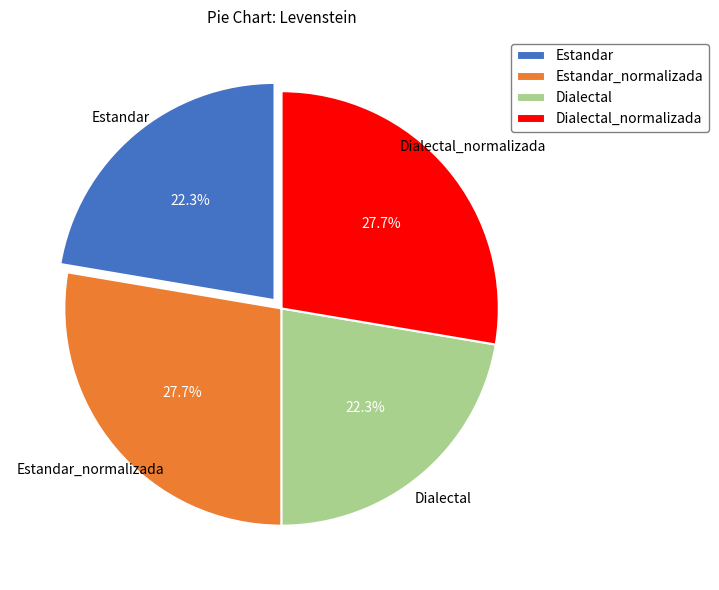

The Dialectal_normalizada slice represents 16% of the pie. True or false?

False